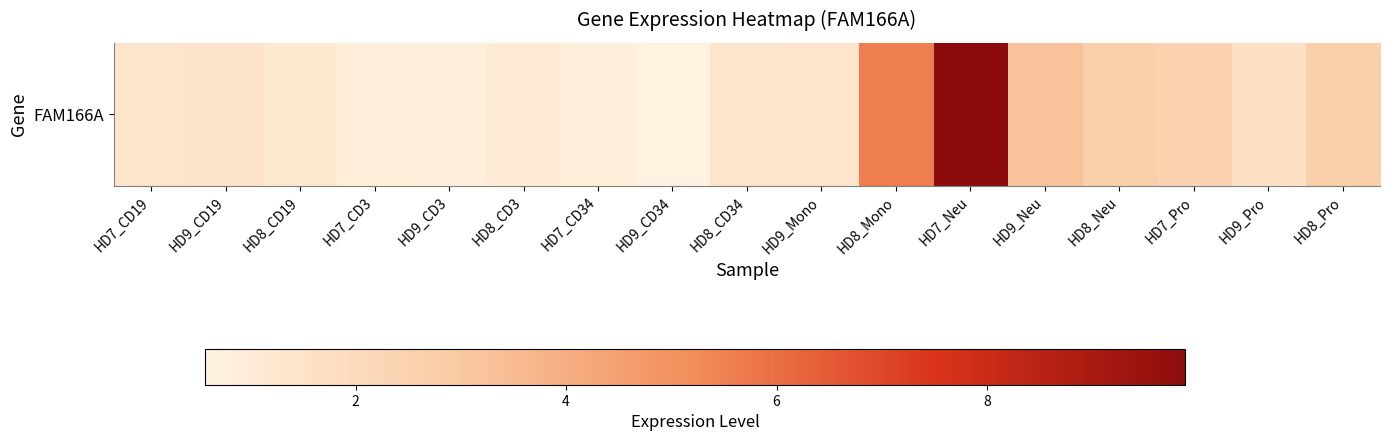

The value at HD8_Mono is 3.3. True or false?

False